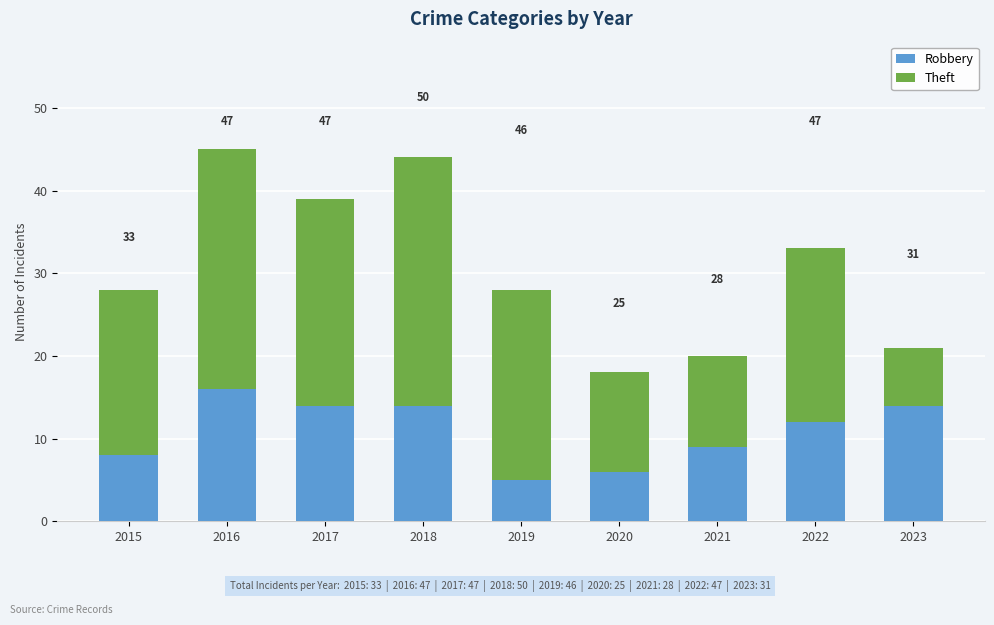

What are all the series names shown in the legend?

Robbery, Theft